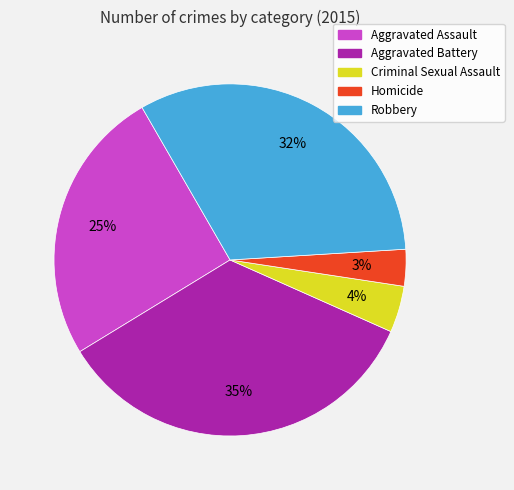

To the nearest percent, what portion does Aggravated Battery represent?

35%